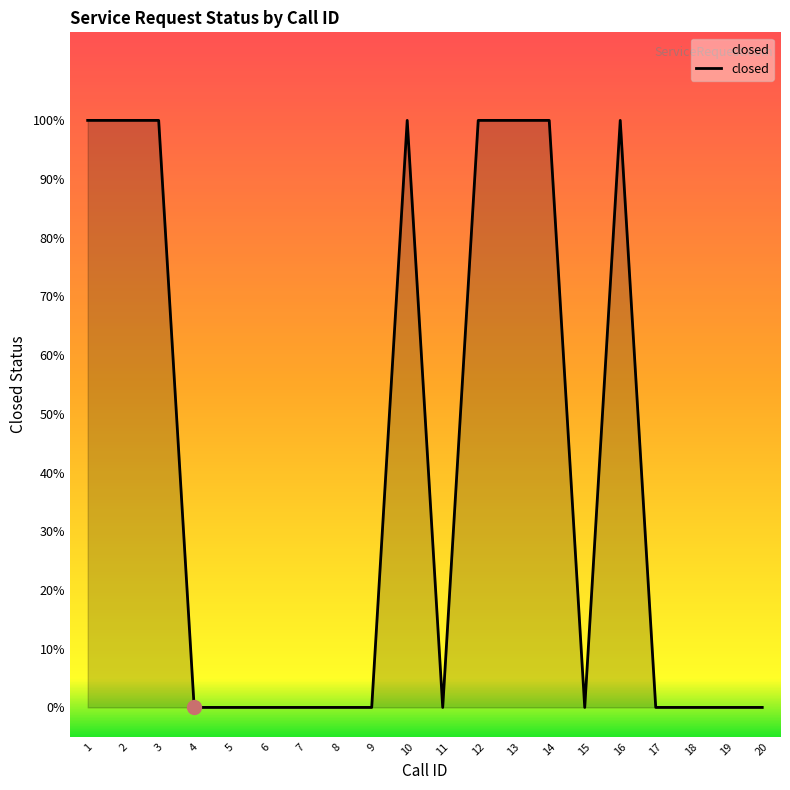

Does the chart have visible grid lines?

No